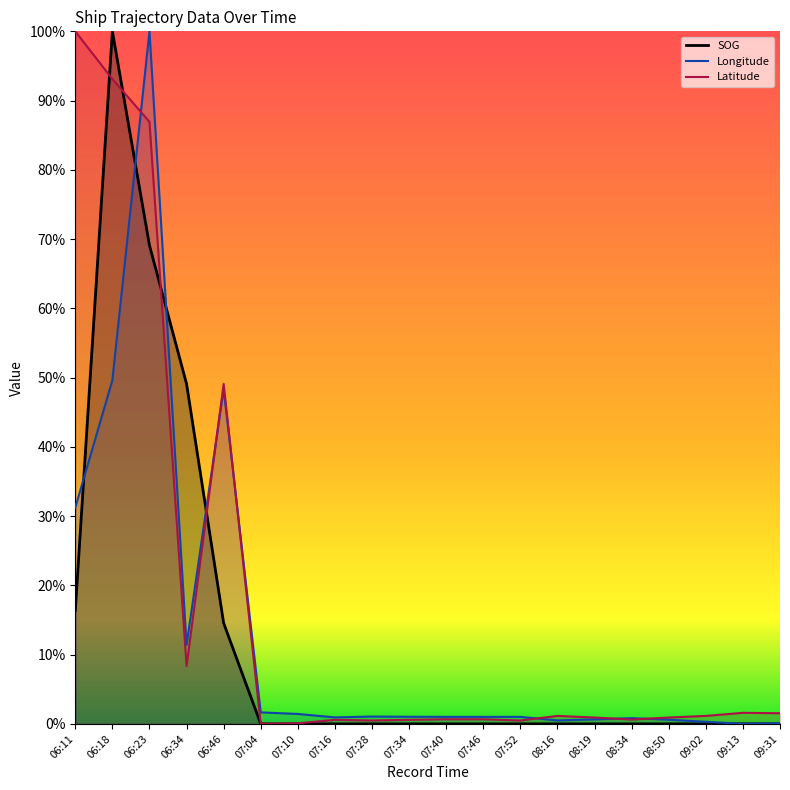

How many lines are shown in the chart?

3